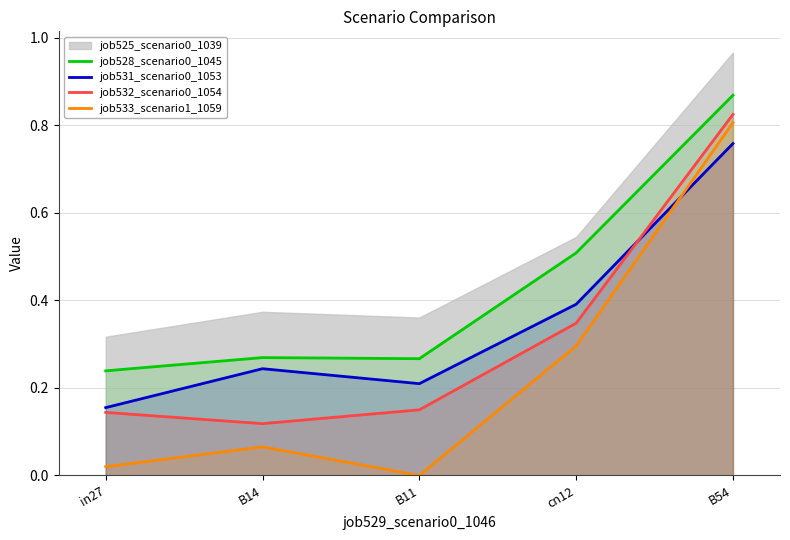

Where do job533_scenario1_1059 and job531_scenario0_1053 first cross each other?

cn12 and B54